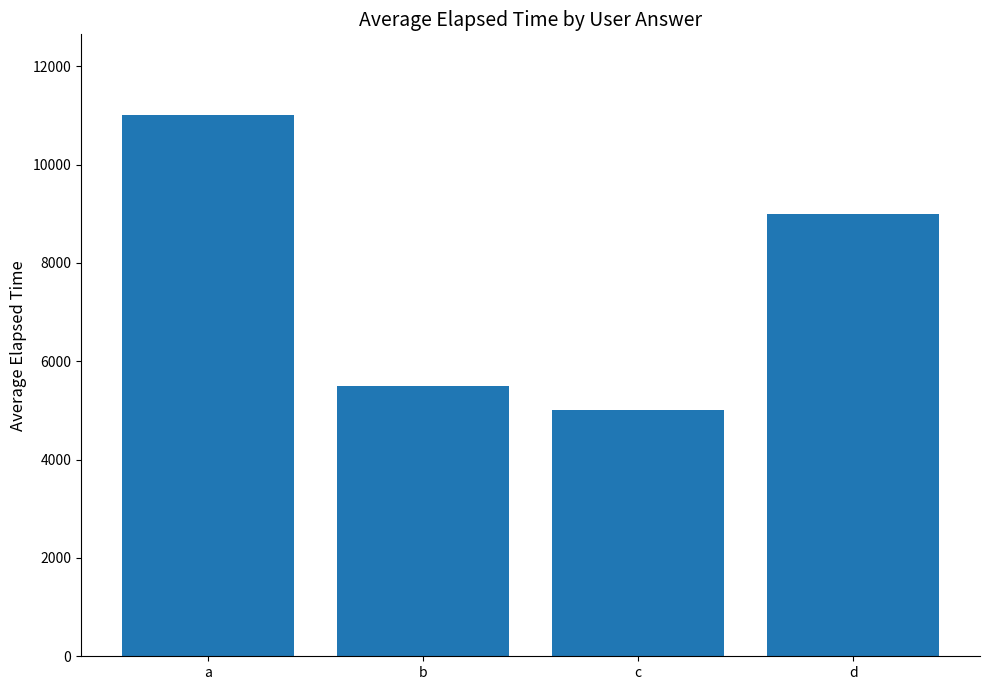

Reading right to left, transcribe all the data shown in this chart.

d=9000	c=5000	b=5500	a=11000